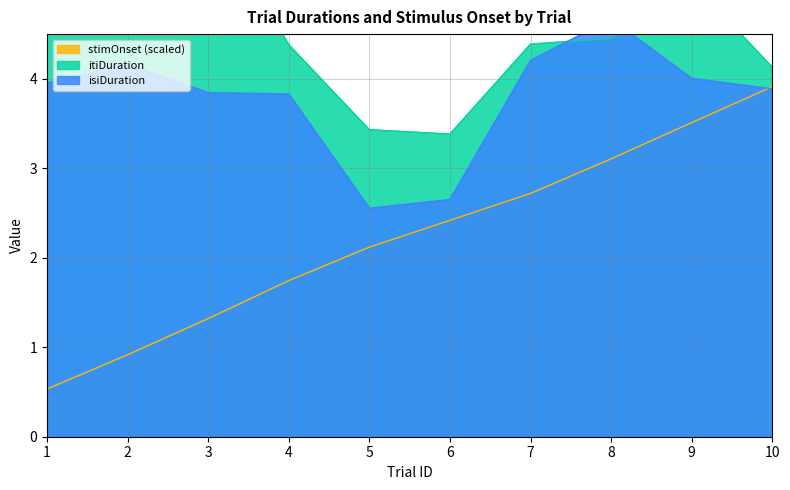

True or false: itiDuration and isiDuration cross at least once.

True